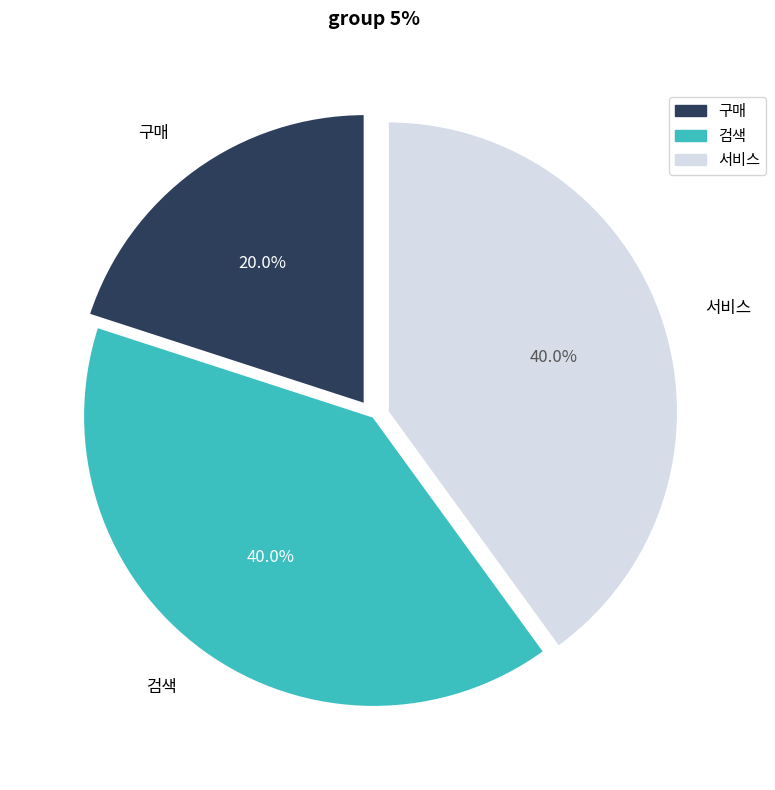

Approximately how many times larger is the value at 검색 compared to 구매?

2.0